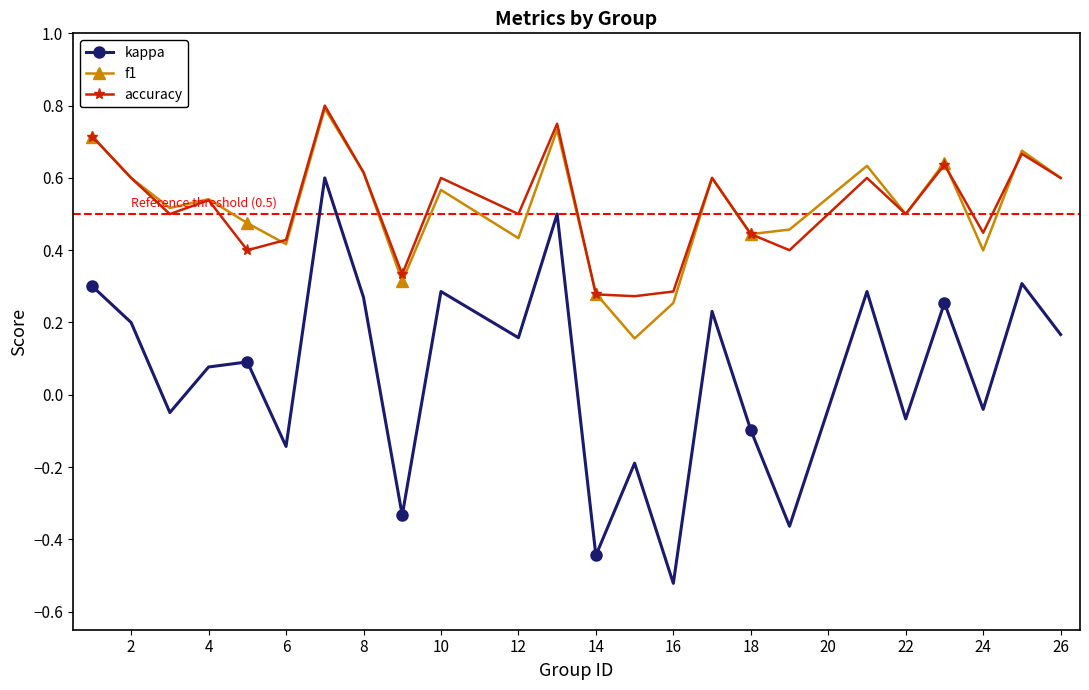

Which series has the widest spread of values?

kappa